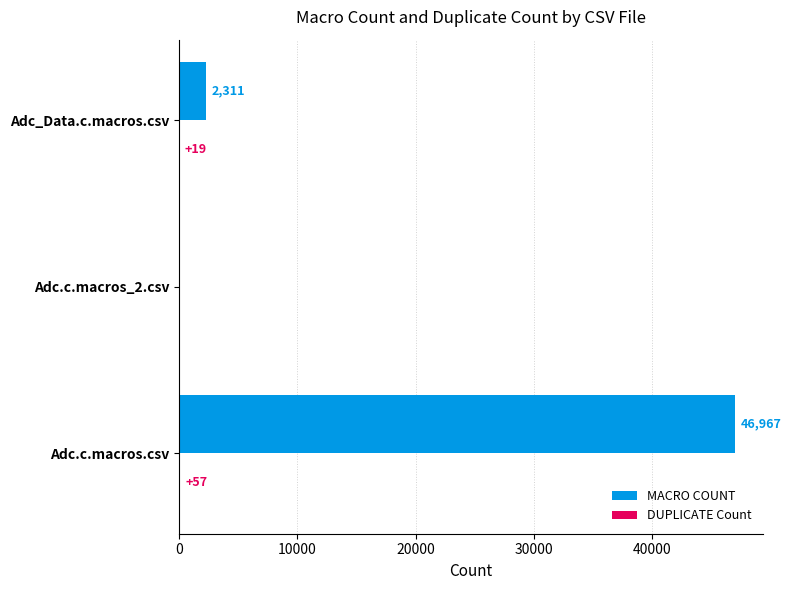

What is the sum of the MACRO COUNT values at Adc_Data.c.macros.csv and Adc.c.macros.csv?

49278